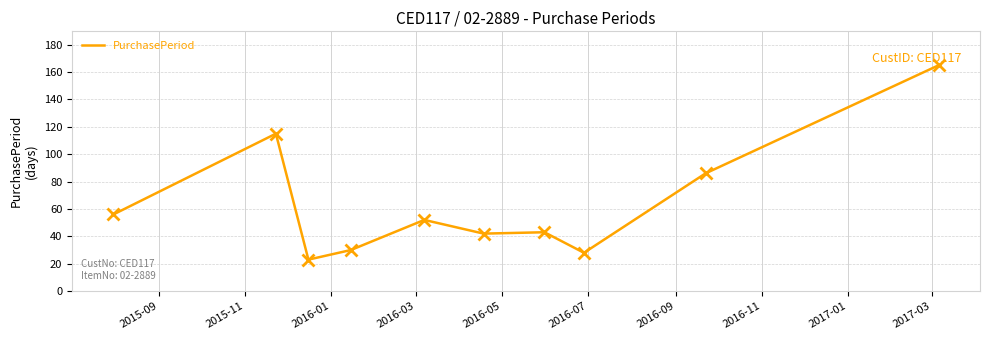

What is the difference between the maximum and minimum values?

142